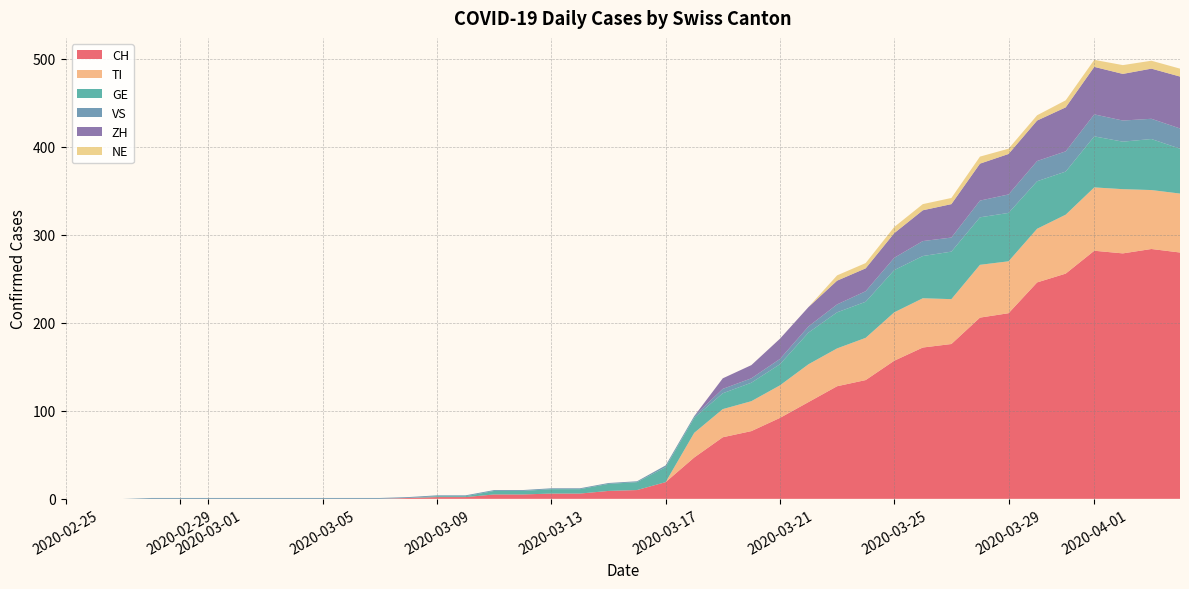

Reading left to right, list all the values displayed in this chart.

CH: 2020-02-25=0	2020-02-26=0	2020-02-27=0	2020-02-28=0	2020-02-29=0	2020-03-01=0	2020-03-02=0	2020-03-03=0	2020-03-04=0	2020-03-05=0	2020-03-06=0	2020-03-07=0	2020-03-08=1	2020-03-09=2	2020-03-10=2	2020-03-11=5	2020-03-12=5	2020-03-13=6	2020-03-14=6	2020-03-15=9	2020-03-16=10	2020-03-17=19	2020-03-18=47	2020-03-19=70	2020-03-20=77	2020-03-21=92	2020-03-22=110	2020-03-23=128	2020-03-24=135	2020-03-25=157	2020-03-26=172	2020-03-27=176	2020-03-28=206	2020-03-29=211	2020-03-30=246	2020-03-31=256	2020-04-01=282	2020-04-02=279	2020-04-03=284	2020-04-04=280
TI: 2020-02-25=0	2020-02-26=0	2020-02-27=0	2020-02-28=0	2020-02-29=0	2020-03-01=0	2020-03-02=0	2020-03-03=0	2020-03-04=0	2020-03-05=0	2020-03-06=0	2020-03-07=0	2020-03-08=0	2020-03-09=0	2020-03-10=0	2020-03-11=0	2020-03-12=0	2020-03-13=0	2020-03-14=0	2020-03-15=0	2020-03-16=0	2020-03-17=0	2020-03-18=28	2020-03-19=32	2020-03-20=34	2020-03-21=37	2020-03-22=43	2020-03-23=43	2020-03-24=48	2020-03-25=55	2020-03-26=56	2020-03-27=51	2020-03-28=60	2020-03-29=59	2020-03-30=61	2020-03-31=67	2020-04-01=72	2020-04-02=73	2020-04-03=67	2020-04-04=67
GE: 2020-02-25=0	2020-02-26=0	2020-02-27=0	2020-02-28=0	2020-02-29=0	2020-03-01=0	2020-03-02=0	2020-03-03=0	2020-03-04=0	2020-03-05=0	2020-03-06=0	2020-03-07=0	2020-03-08=0	2020-03-09=1	2020-03-10=1	2020-03-11=4	2020-03-12=4	2020-03-13=5	2020-03-14=5	2020-03-15=8	2020-03-16=9	2020-03-17=17	2020-03-18=17	2020-03-19=18	2020-03-20=21	2020-03-21=24	2020-03-22=36	2020-03-23=41	2020-03-24=41	2020-03-25=48	2020-03-26=48	2020-03-27=54	2020-03-28=54	2020-03-29=55	2020-03-30=54	2020-03-31=49	2020-04-01=58	2020-04-02=54	2020-04-03=58	2020-04-04=51
VS: 2020-02-25=0	2020-02-26=0	2020-02-27=0	2020-02-28=1	2020-02-29=1	2020-03-01=1	2020-03-02=1	2020-03-03=1	2020-03-04=1	2020-03-05=1	2020-03-06=1	2020-03-07=1	2020-03-08=1	2020-03-09=1	2020-03-10=1	2020-03-11=1	2020-03-12=1	2020-03-13=1	2020-03-14=1	2020-03-15=1	2020-03-16=1	2020-03-17=2	2020-03-18=2	2020-03-19=5	2020-03-20=5	2020-03-21=6	2020-03-22=7	2020-03-23=9	2020-03-24=12	2020-03-25=14	2020-03-26=17	2020-03-27=16	2020-03-28=19	2020-03-29=21	2020-03-30=23	2020-03-31=23	2020-04-01=25	2020-04-02=24	2020-04-03=23	2020-04-04=23
ZH: 2020-02-25=0	2020-02-26=0	2020-02-27=0	2020-02-28=0	2020-02-29=0	2020-03-01=0	2020-03-02=0	2020-03-03=0	2020-03-04=0	2020-03-05=0	2020-03-06=0	2020-03-07=0	2020-03-08=0	2020-03-09=0	2020-03-10=0	2020-03-11=0	2020-03-12=0	2020-03-13=0	2020-03-14=0	2020-03-15=0	2020-03-16=0	2020-03-17=0	2020-03-18=0	2020-03-19=12	2020-03-20=15	2020-03-21=23	2020-03-22=22	2020-03-23=27	2020-03-24=26	2020-03-25=28	2020-03-26=35	2020-03-27=38	2020-03-28=42	2020-03-29=46	2020-03-30=46	2020-03-31=50	2020-04-01=54	2020-04-02=53	2020-04-03=57	2020-04-04=59
NE: 2020-02-25=0	2020-02-26=0	2020-02-27=0	2020-02-28=0	2020-02-29=0	2020-03-01=0	2020-03-02=0	2020-03-03=0	2020-03-04=0	2020-03-05=0	2020-03-06=0	2020-03-07=0	2020-03-08=0	2020-03-09=0	2020-03-10=0	2020-03-11=0	2020-03-12=0	2020-03-13=0	2020-03-14=0	2020-03-15=0	2020-03-16=0	2020-03-17=0	2020-03-18=0	2020-03-19=0	2020-03-20=0	2020-03-21=0	2020-03-22=0	2020-03-23=6	2020-03-24=6	2020-03-25=7	2020-03-26=7	2020-03-27=7	2020-03-28=8	2020-03-29=6	2020-03-30=6	2020-03-31=8	2020-04-01=8	2020-04-02=10	2020-04-03=9	2020-04-04=9